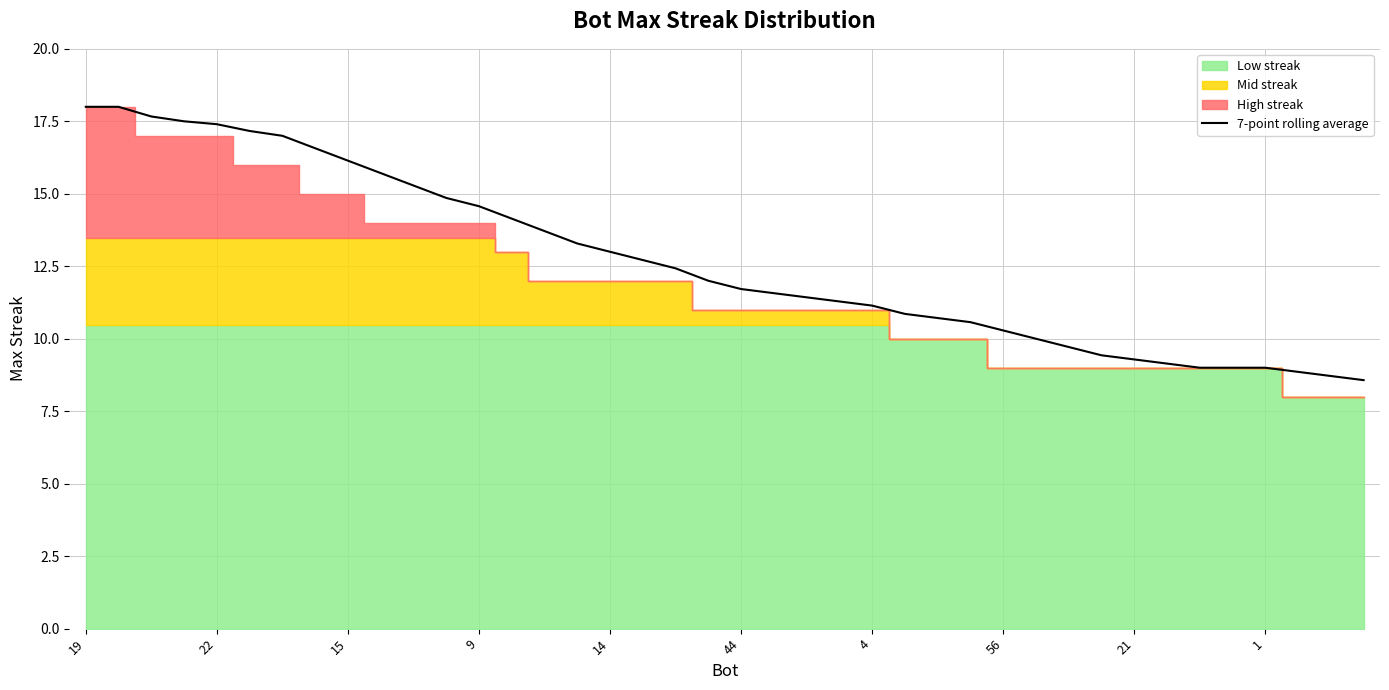

What is the maximum value for 7-point rolling average?

18.0